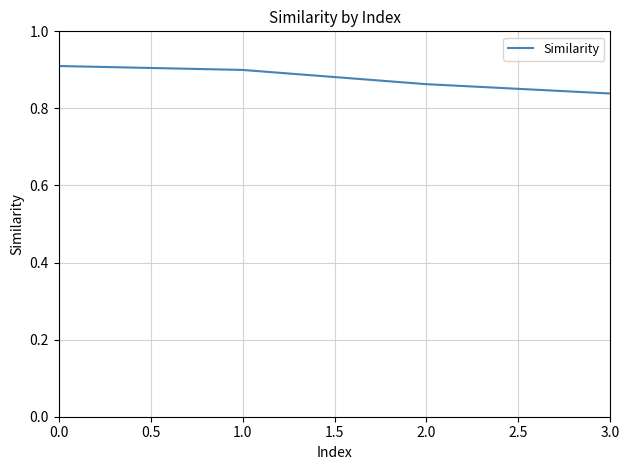

Is it true that the value at 3.0 is 1.4?

False